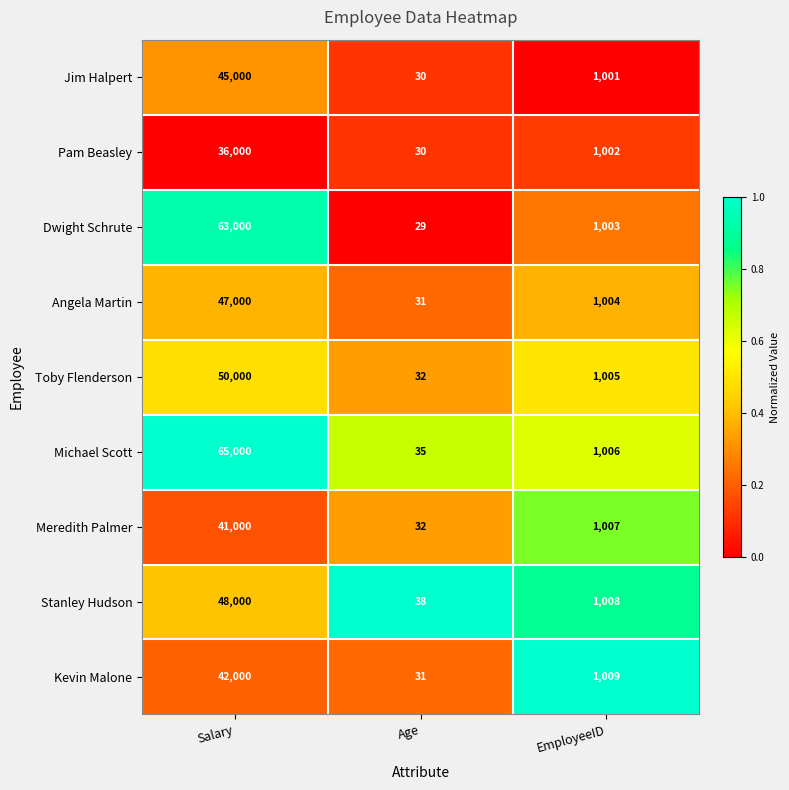

Which category has the highest value across all series?

Salary